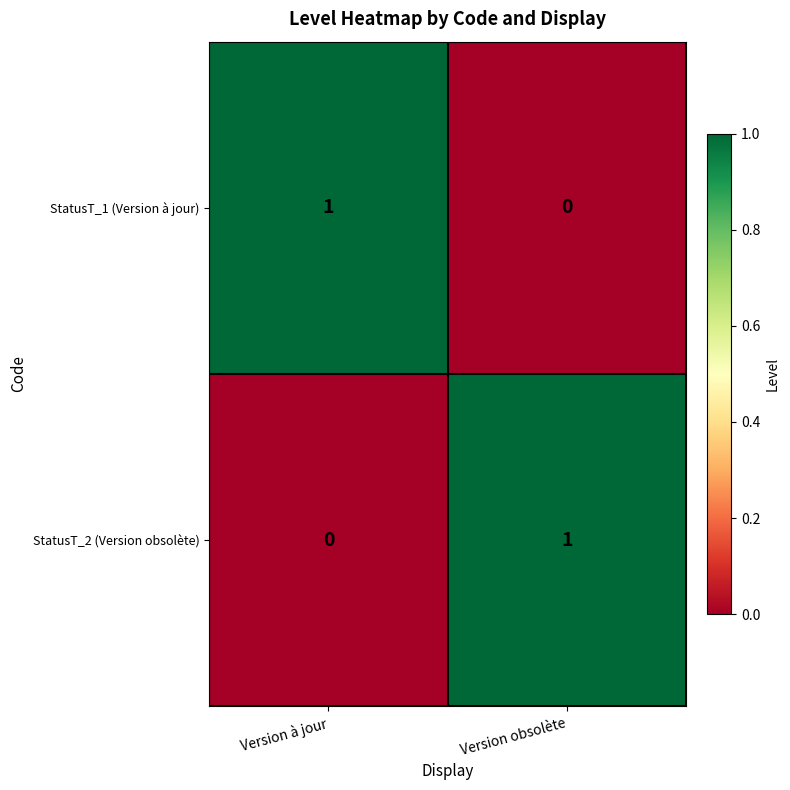

Is the value of StatusT_2 (Version obsolète) at Version obsolète greater than the value of StatusT_1 (Version à jour) at Version obsolète?

Yes